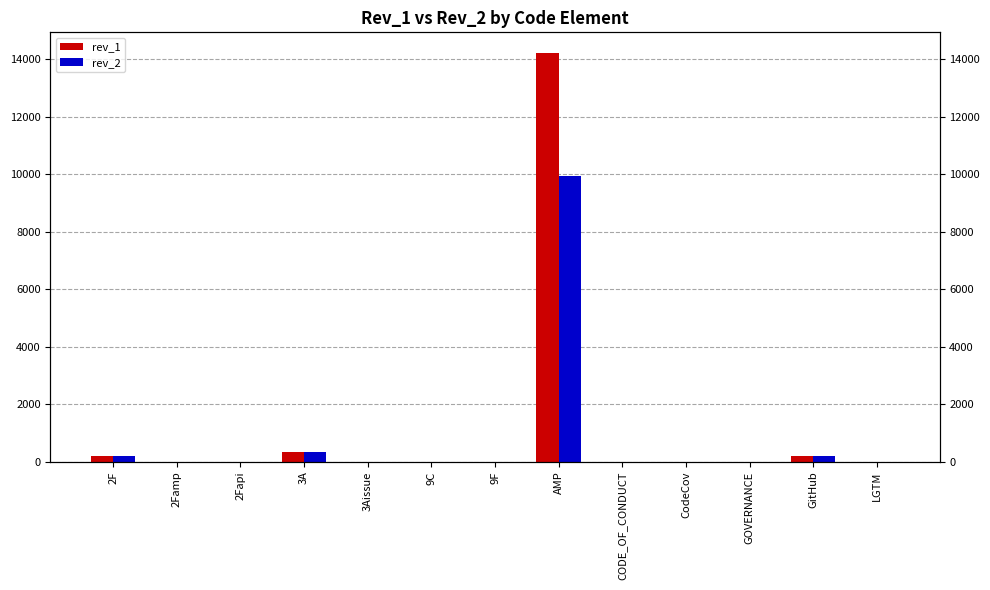

Which series changed the most between 2Fapi and 3A?

rev_2